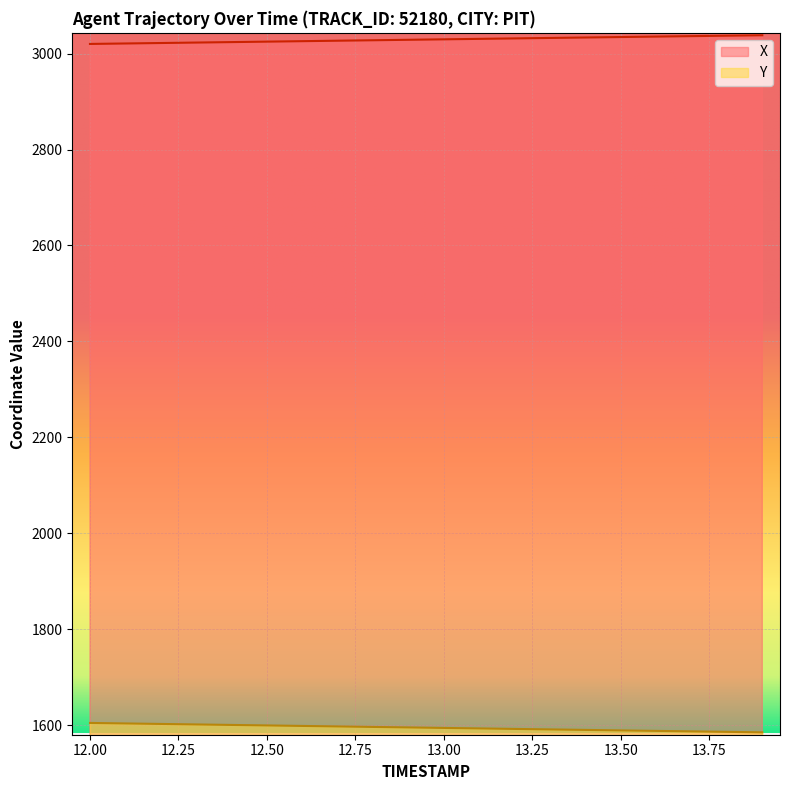

What is the sum of all X values?

60585.7